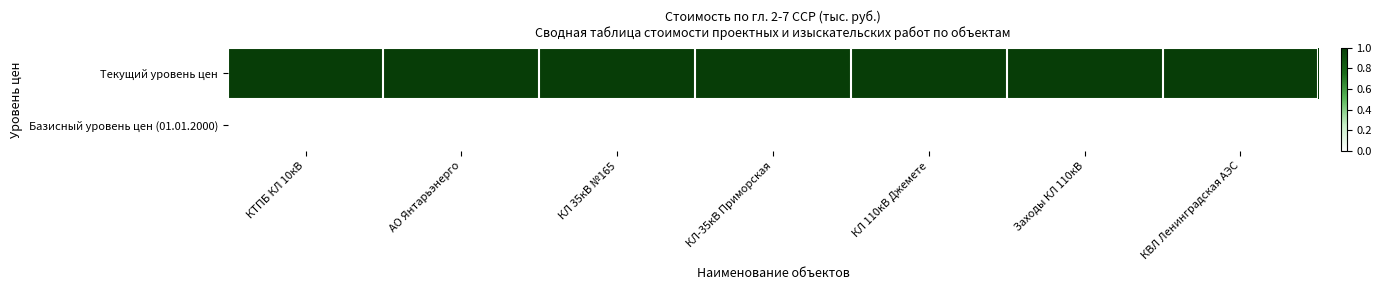

Reading left to right, transcribe all the data shown in this chart.

Текущий уровень цен: КТПБ КЛ 10кВ=1	АО Янтарьэнерго=1	КЛ 35кВ №165=1	КЛ-35кВ Приморская=1	КЛ 110кВ Джемете=1	Заходы КЛ 110кВ=1	КВЛ Ленинградская АЭС=1
Базисный уровень цен (01.01.2000): КТПБ КЛ 10кВ=0	АО Янтарьэнерго=0	КЛ 35кВ №165=0	КЛ-35кВ Приморская=0	КЛ 110кВ Джемете=0	Заходы КЛ 110кВ=0	КВЛ Ленинградская АЭС=0